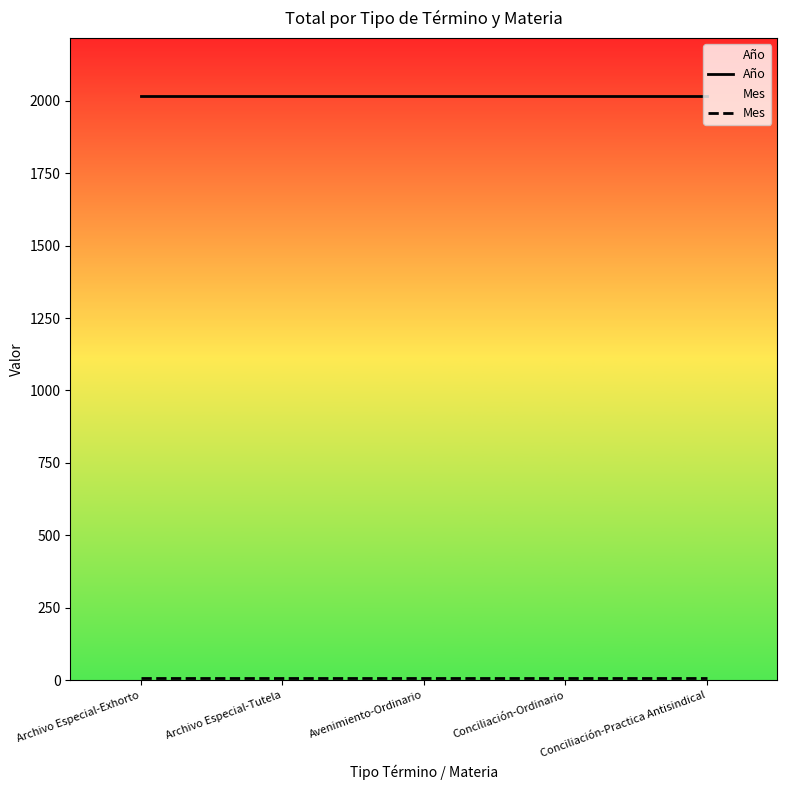

What is the label of the 2nd point from the left?

Archivo Especial-Tutela